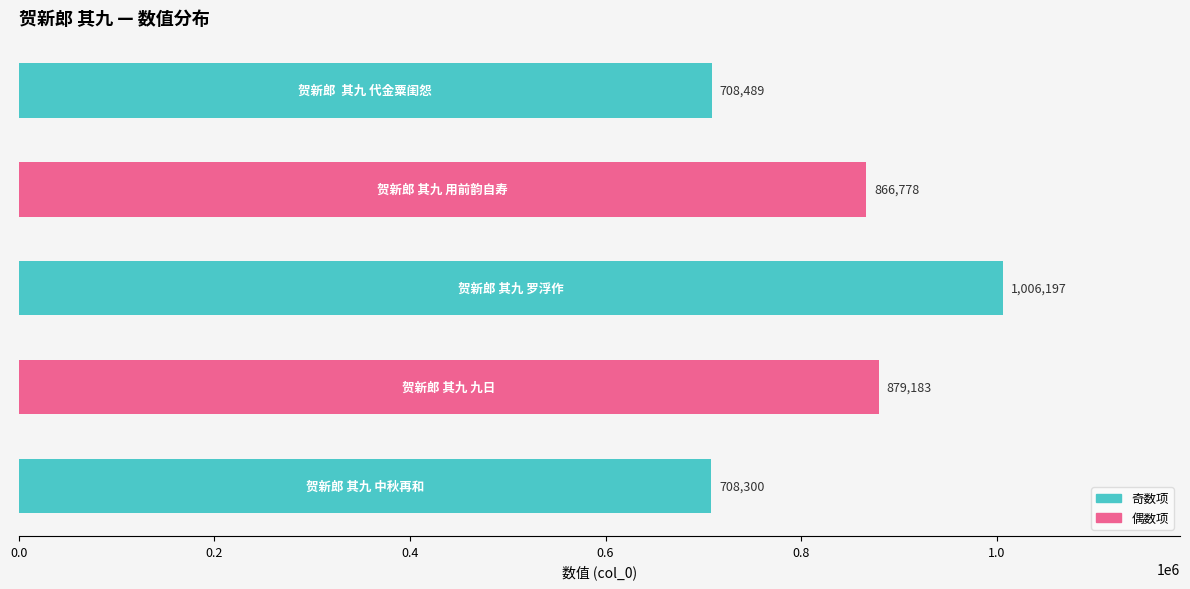

What is the smallest value displayed?

708300